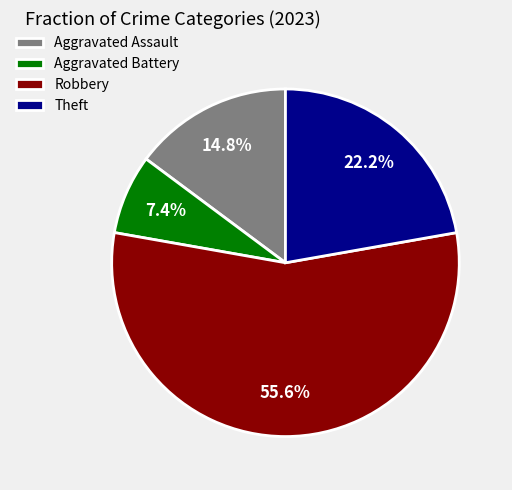

Count the number of slices in the pie.

4